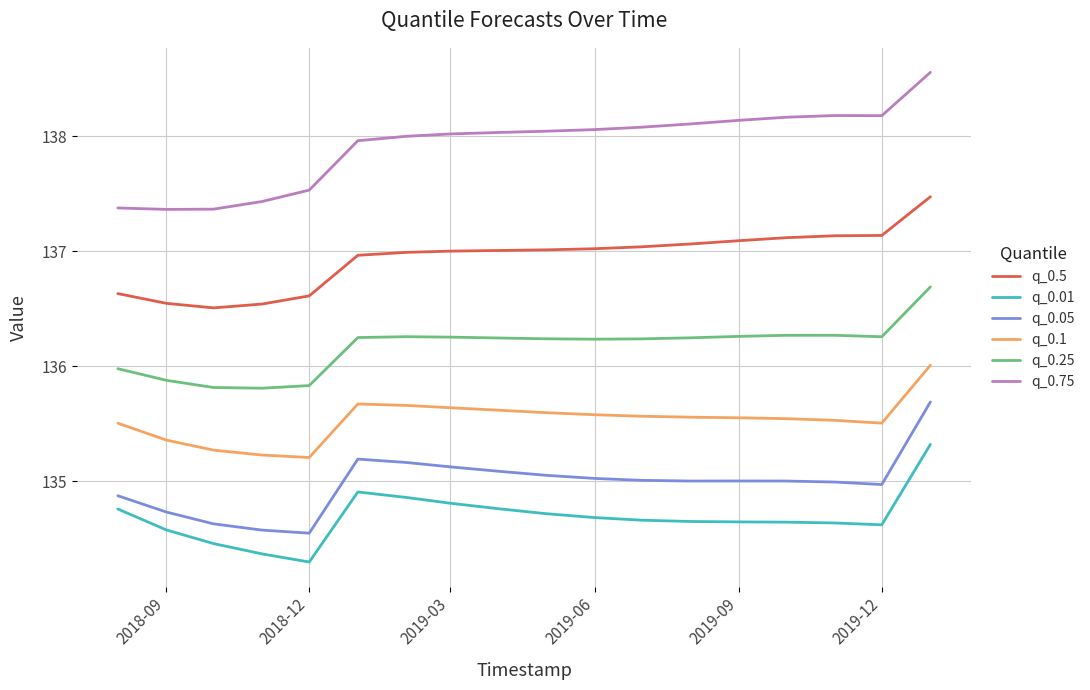

Which series has the largest range (max minus min)?

q_0.75